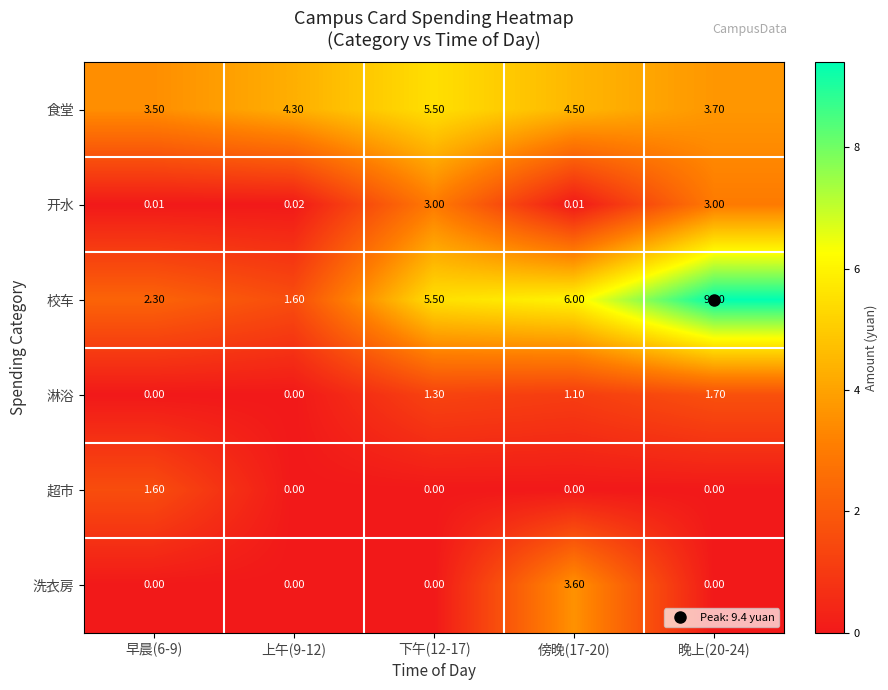

At how many categories does at least one series exceed 0?

5